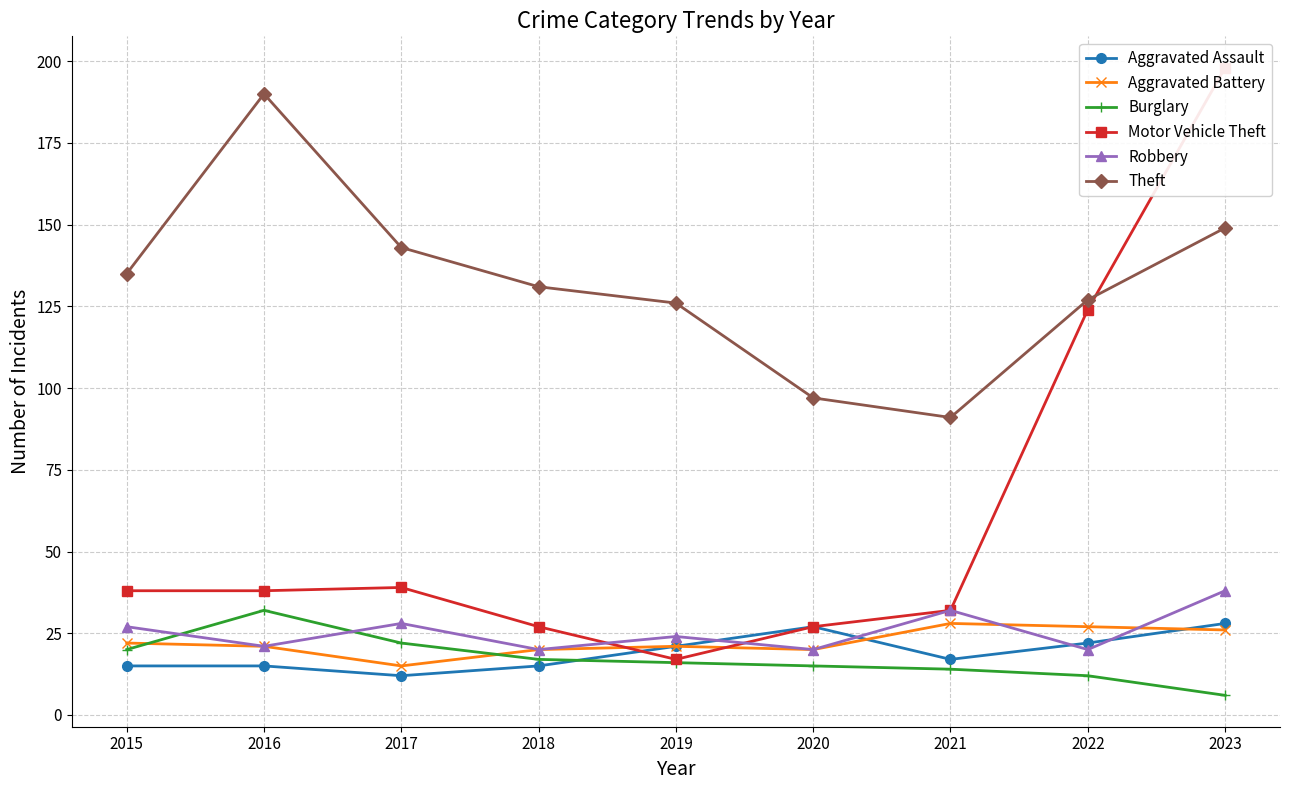

How many data points does each series have?

9